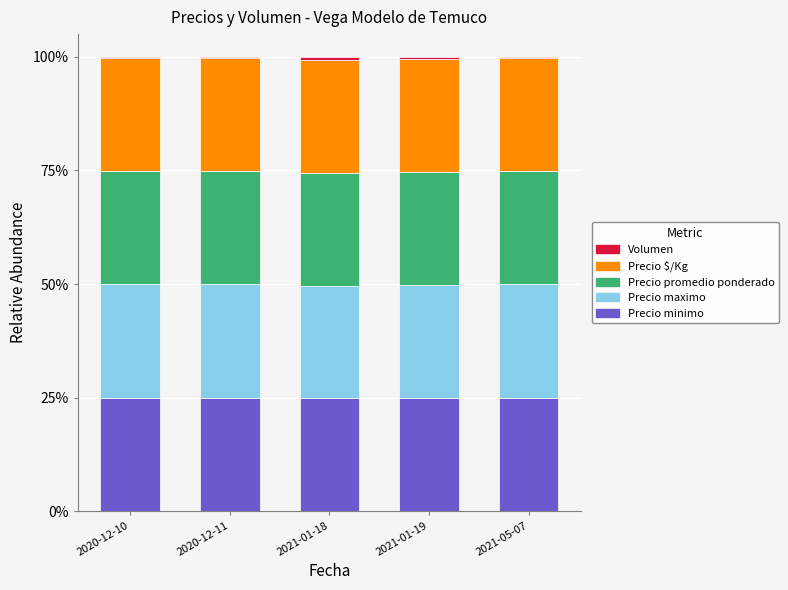

The Precio minimo series shows 15.2 at 2021-01-18. True or false?

False